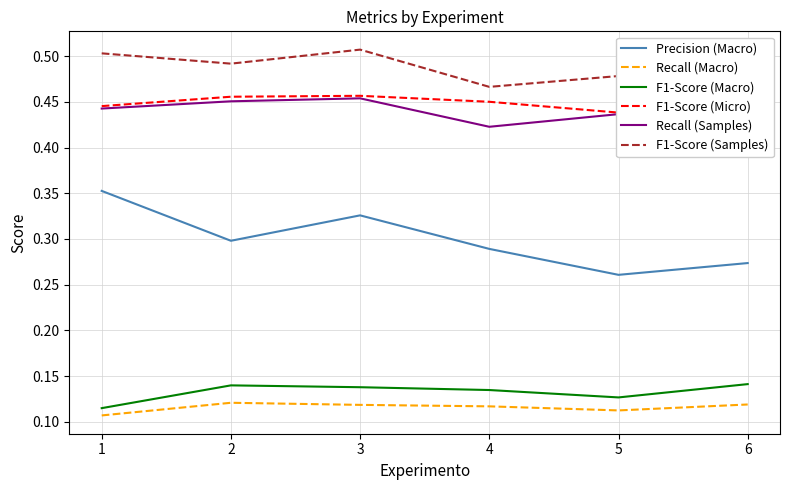

True or false: F1-Score (Macro) and F1-Score (Micro) intersect in this chart.

False